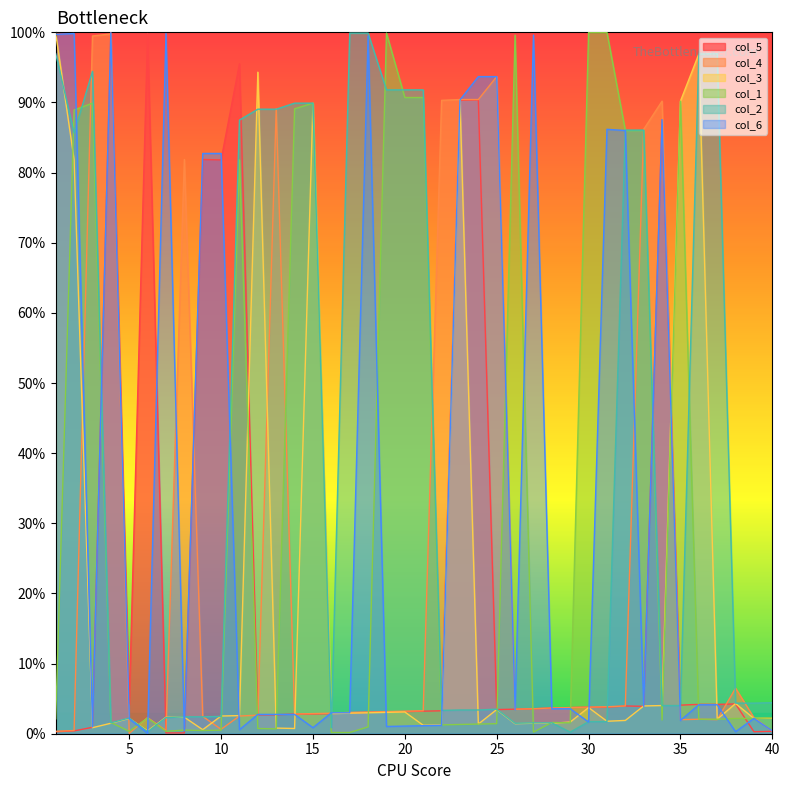

Where does the col_6 series first go above 3?

1